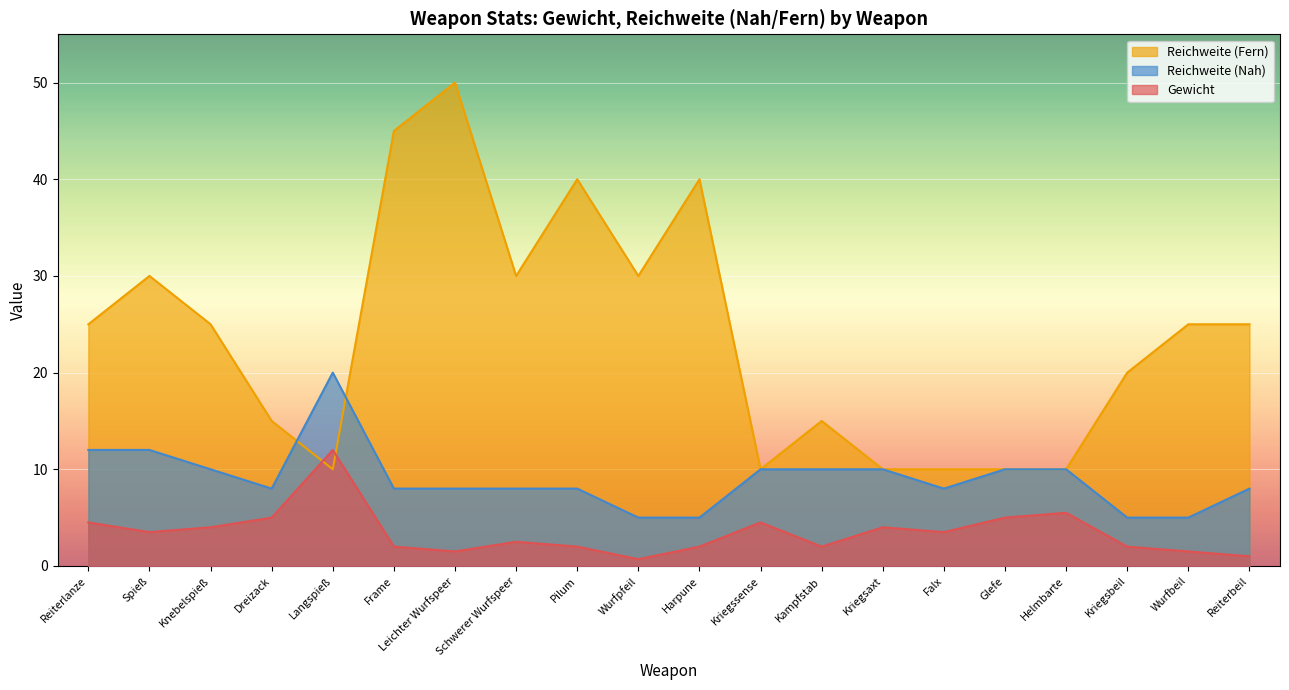

At which label does Gewicht first exceed 3?

Reiterlanze